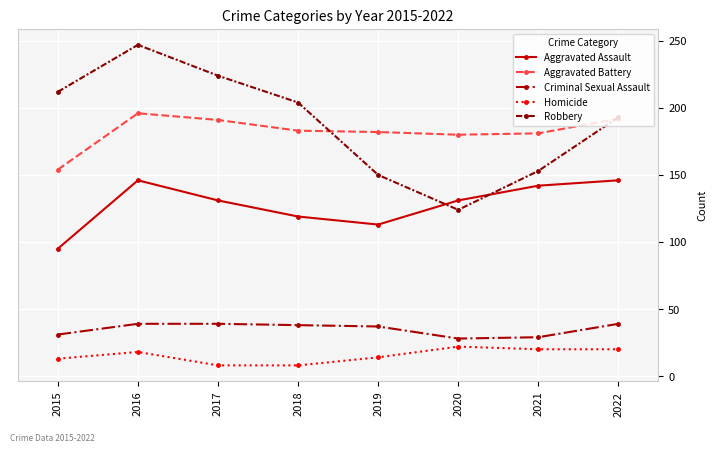

What is the difference between the highest and lowest values at 2016?

229